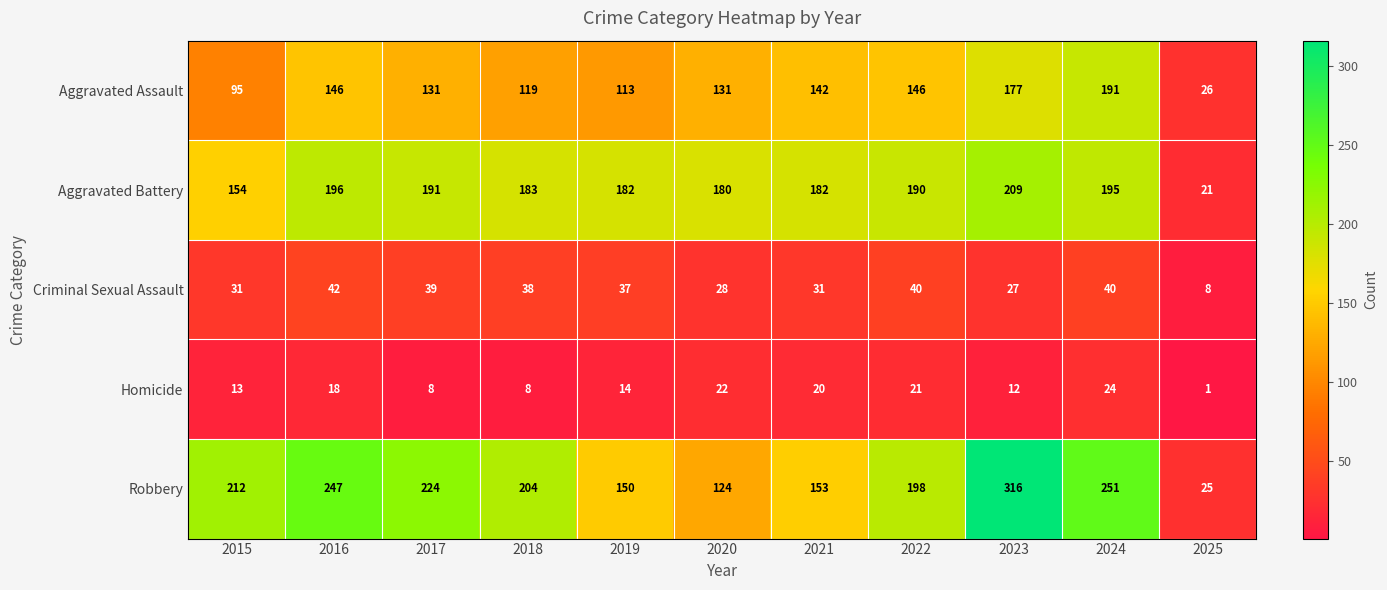

Which label corresponds to the largest value in the chart?

2023